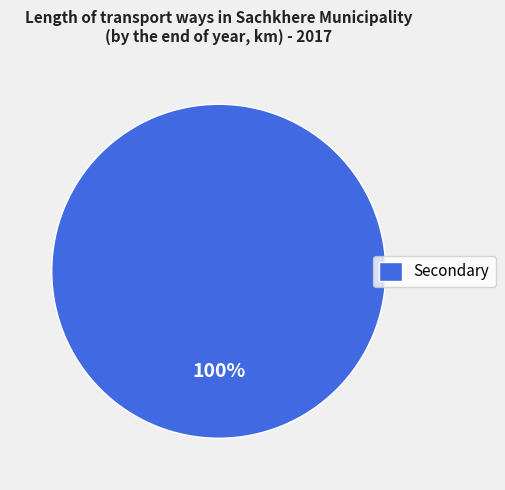

Is there a majority slice in this chart?

Yes